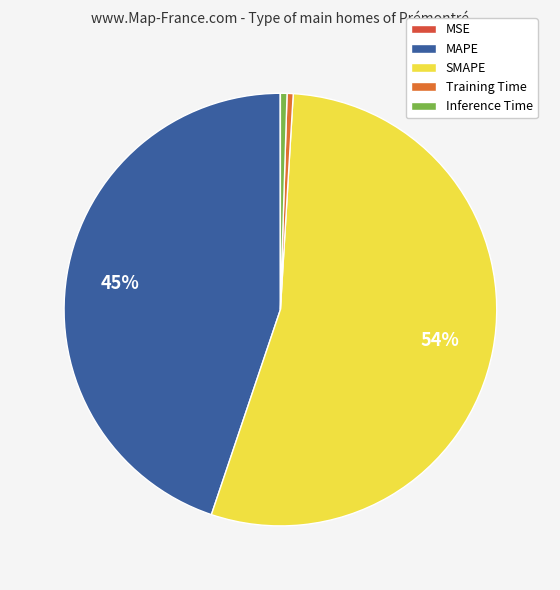

Which slice is the smallest?

MSE